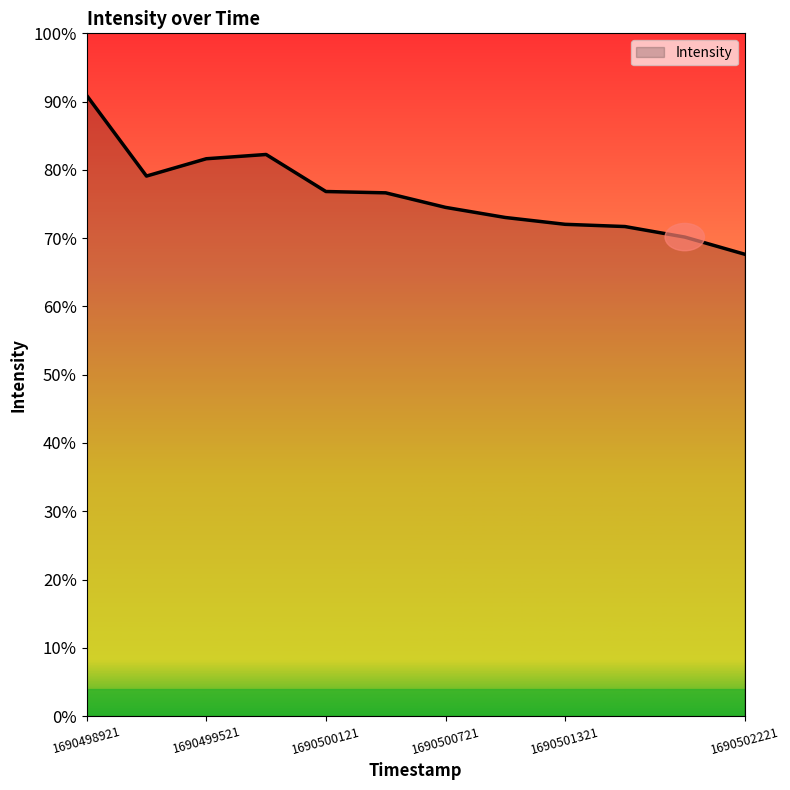

True or false: there are more than 2 points higher than both neighbors.

False